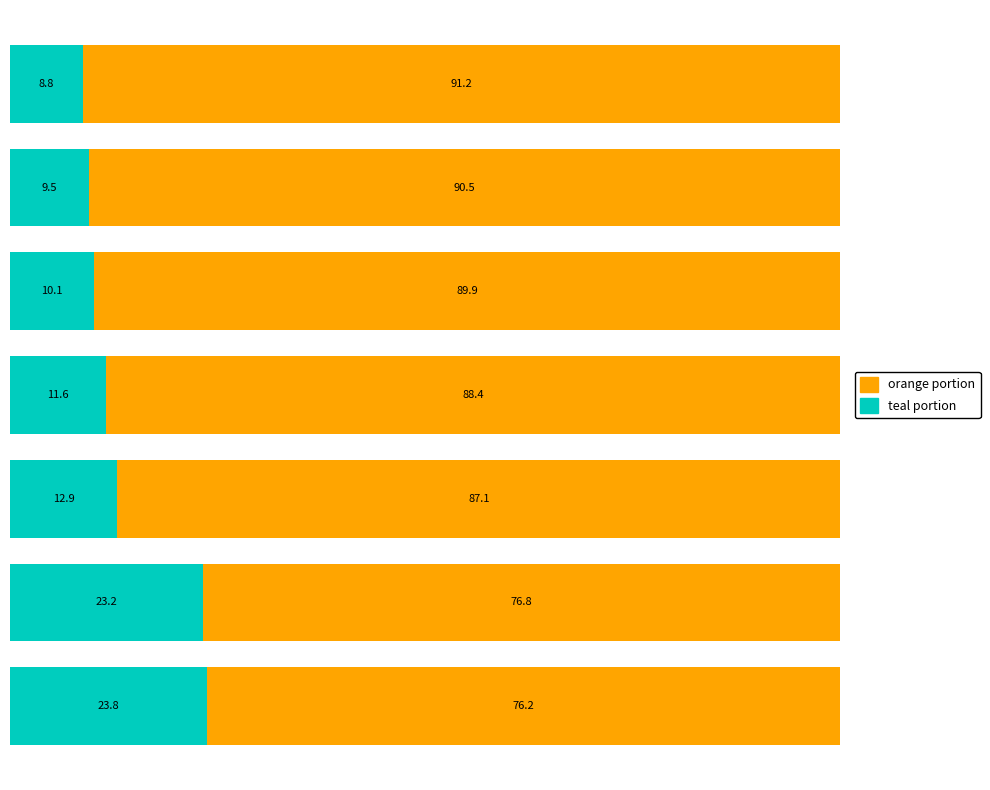

How many series are shown in this chart?

2